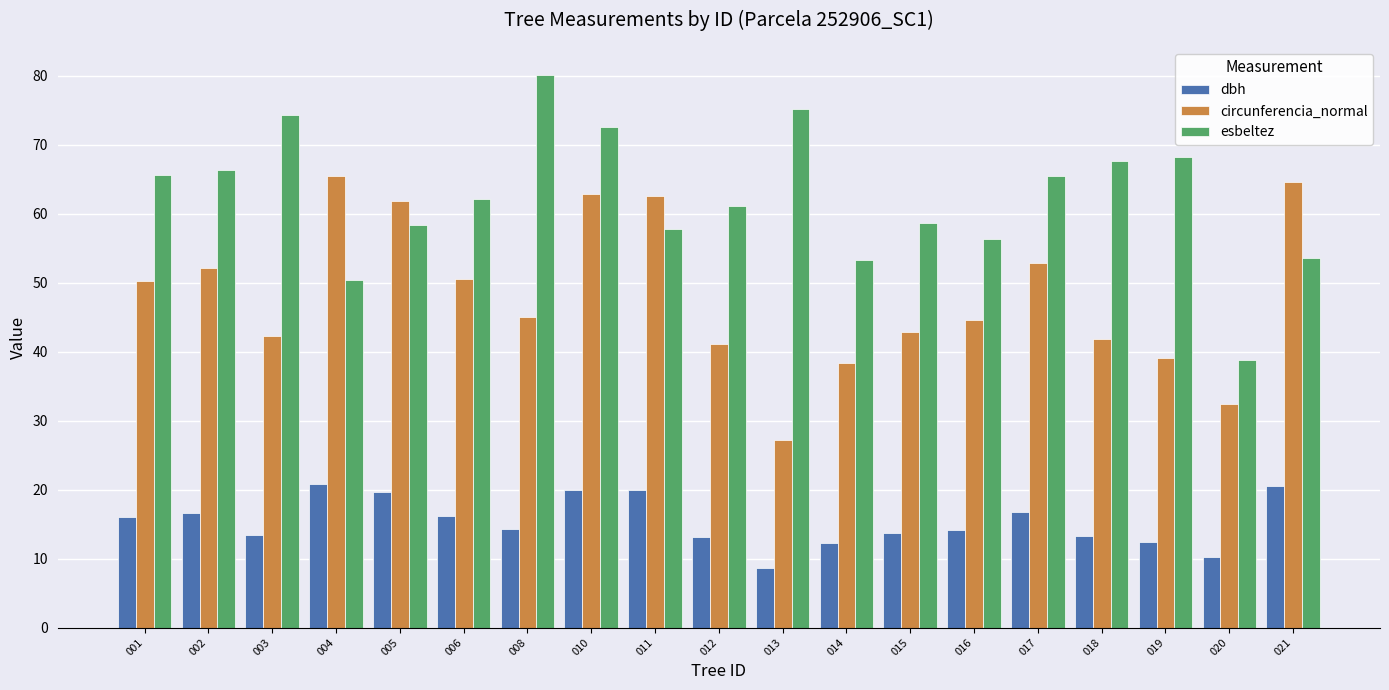

Is the value of dbh at 019 greater than the value of esbeltez at 020?

No